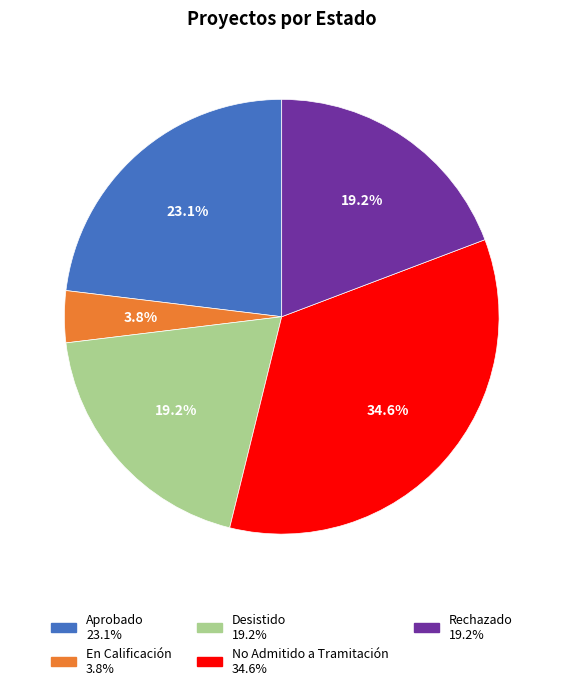

Between No Admitido a Tramitación and En Calificación, which is larger?

No Admitido a Tramitación